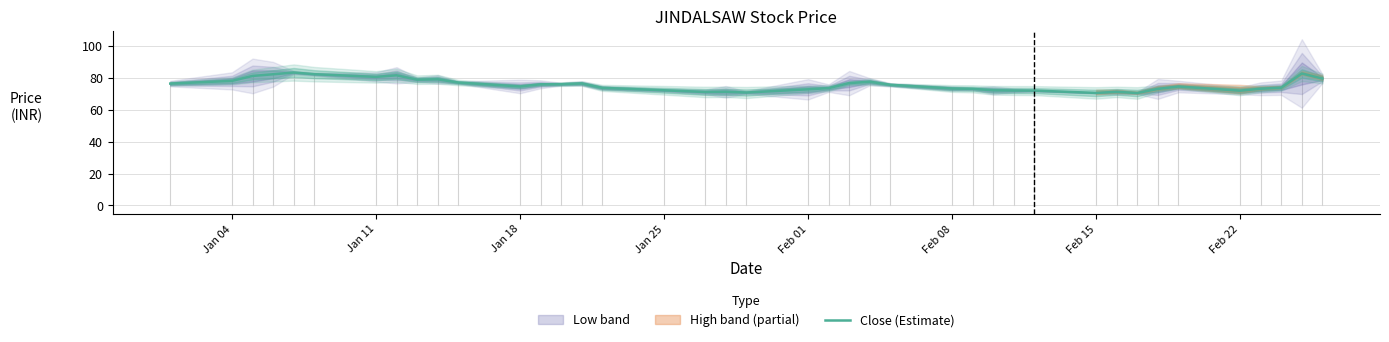

How many interior local valleys (lower than both neighbors) does the data have?

8